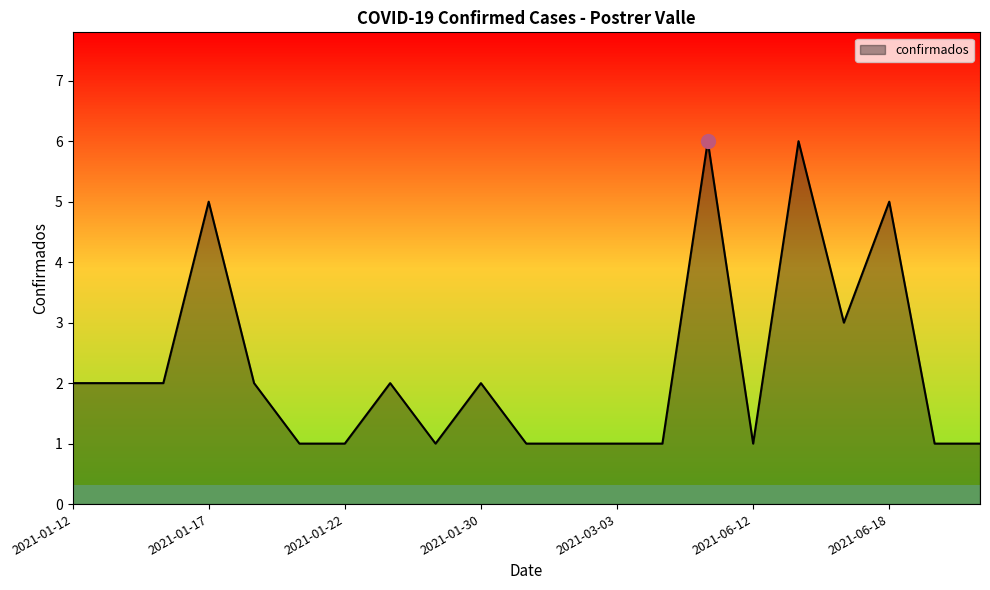

What is the greatest value displayed?

6